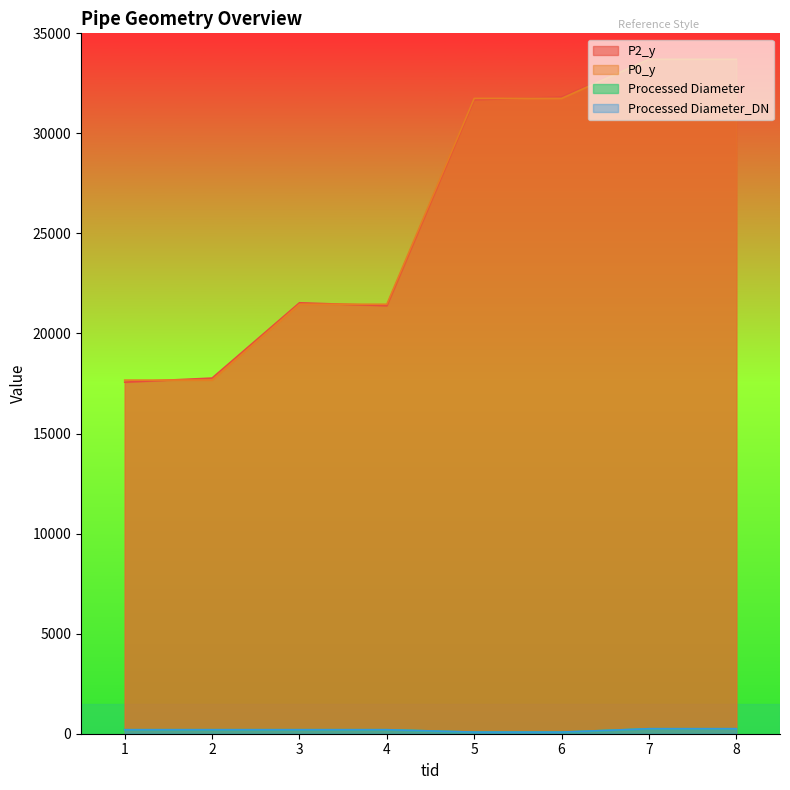

What is the value of the Processed Diameter point at the 2nd from the left?

200.0